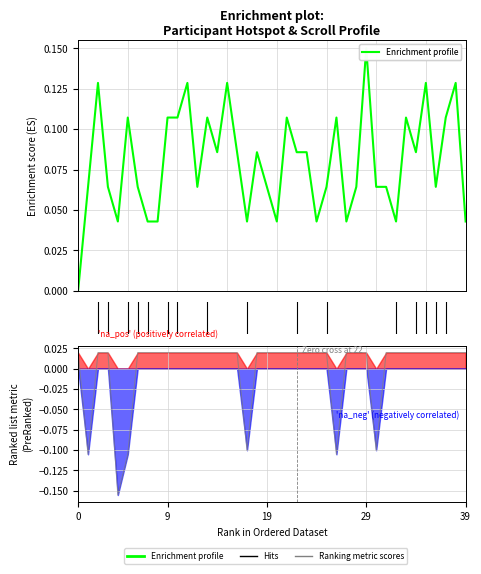

How many data points does each series have?

40